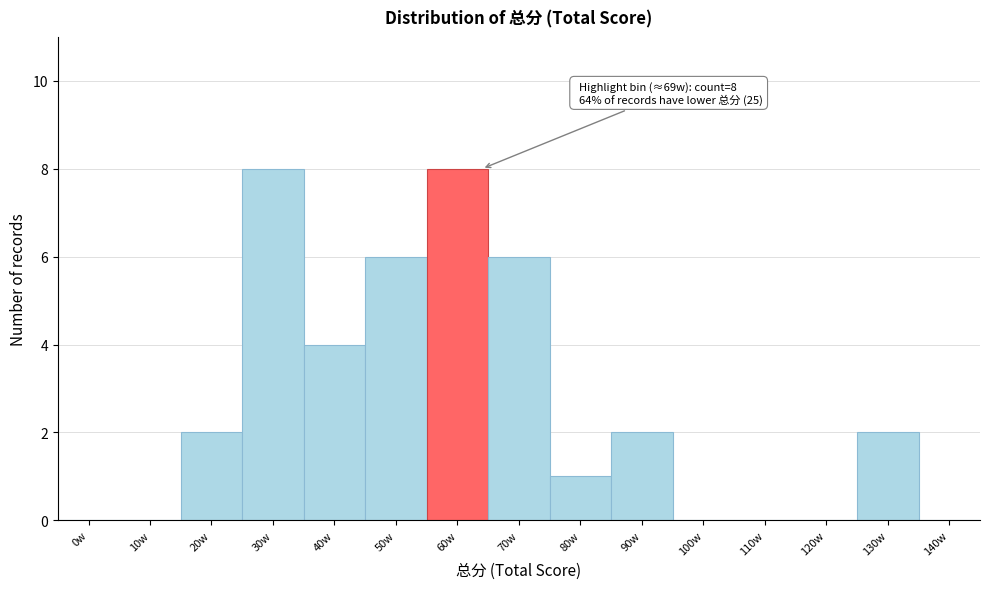

Reading left to right, what are all the values shown in this chart?

0w=0	10w=0	20w=2	30w=8	40w=4	50w=6	60w=8	70w=6	80w=1	90w=2	100w=0	110w=0	120w=0	130w=2	140w=0